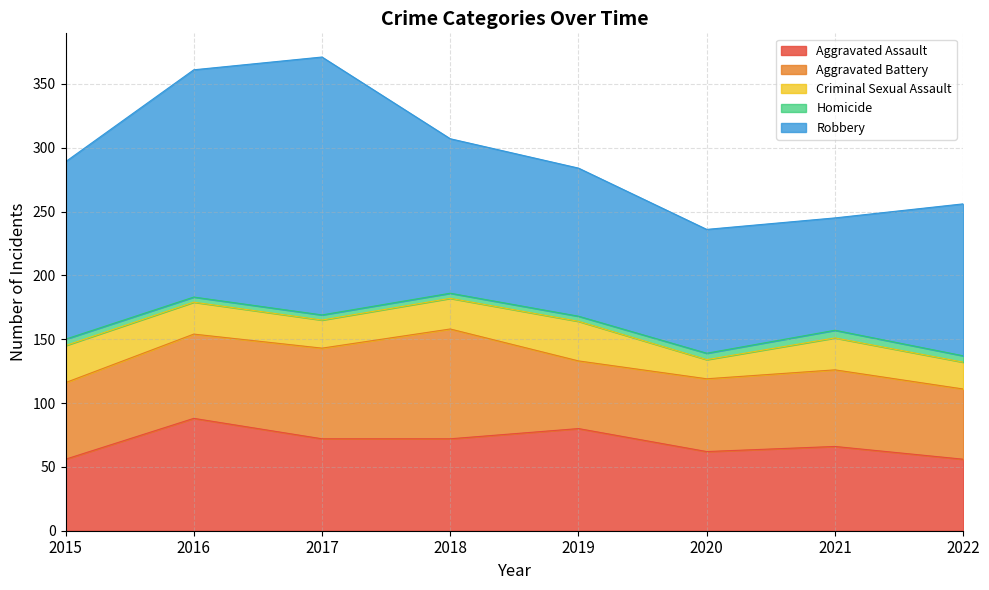

What is the difference between the maximum and second lowest values in the Aggravated Assault series?

32